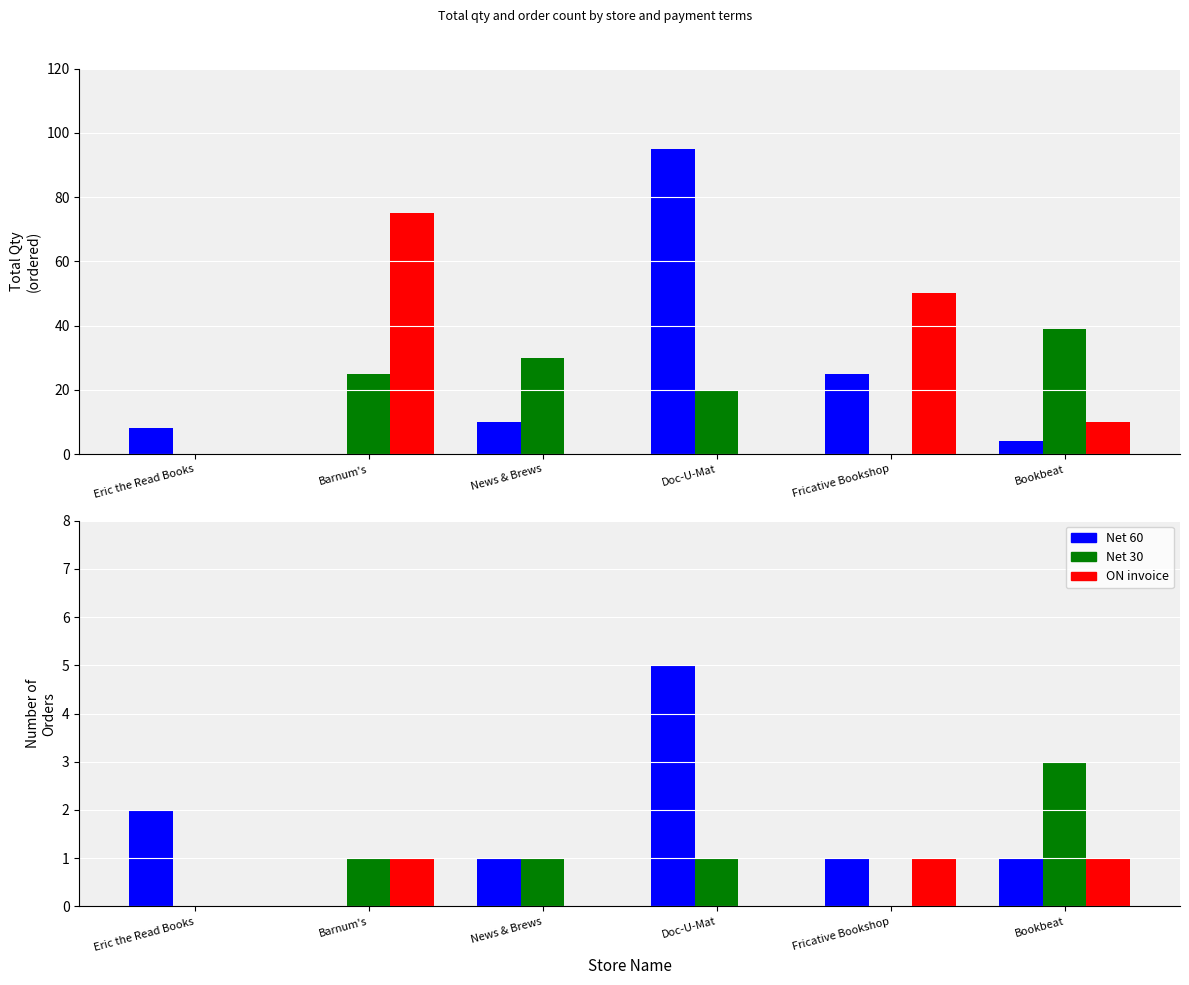

What is the label of the 3rd bar from the right?

Doc-U-Mat